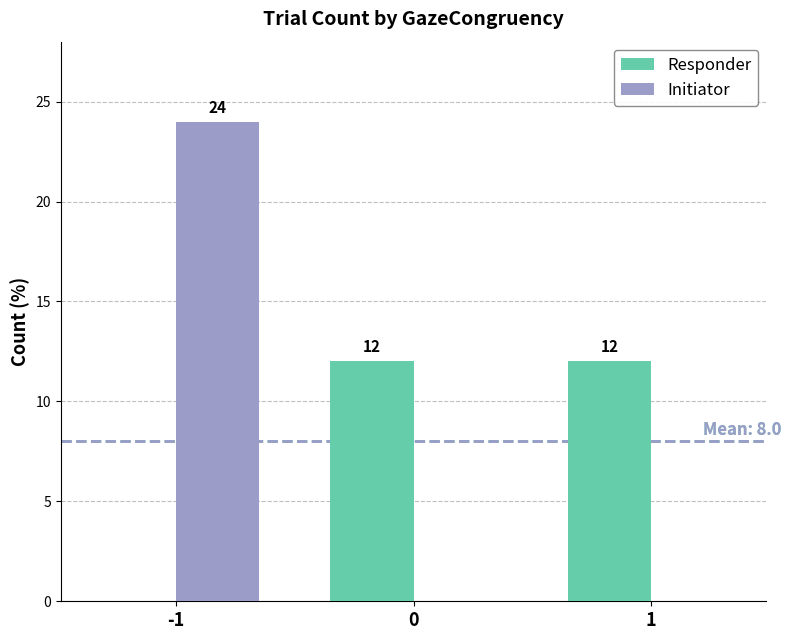

The Responder series shows 12 at 1. True or false?

True